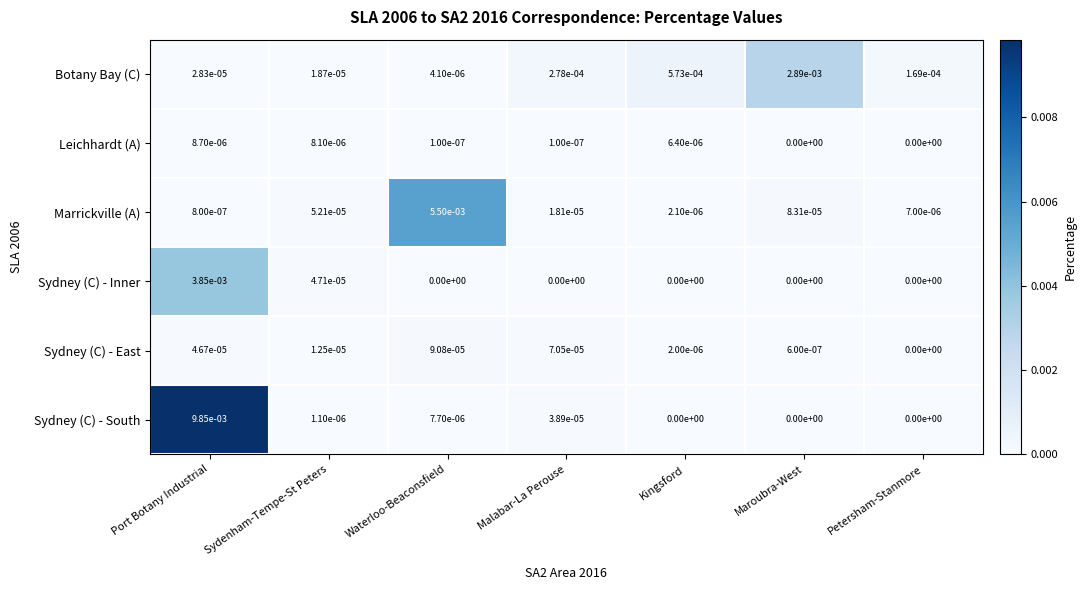

Count the number of categories in the chart.

7